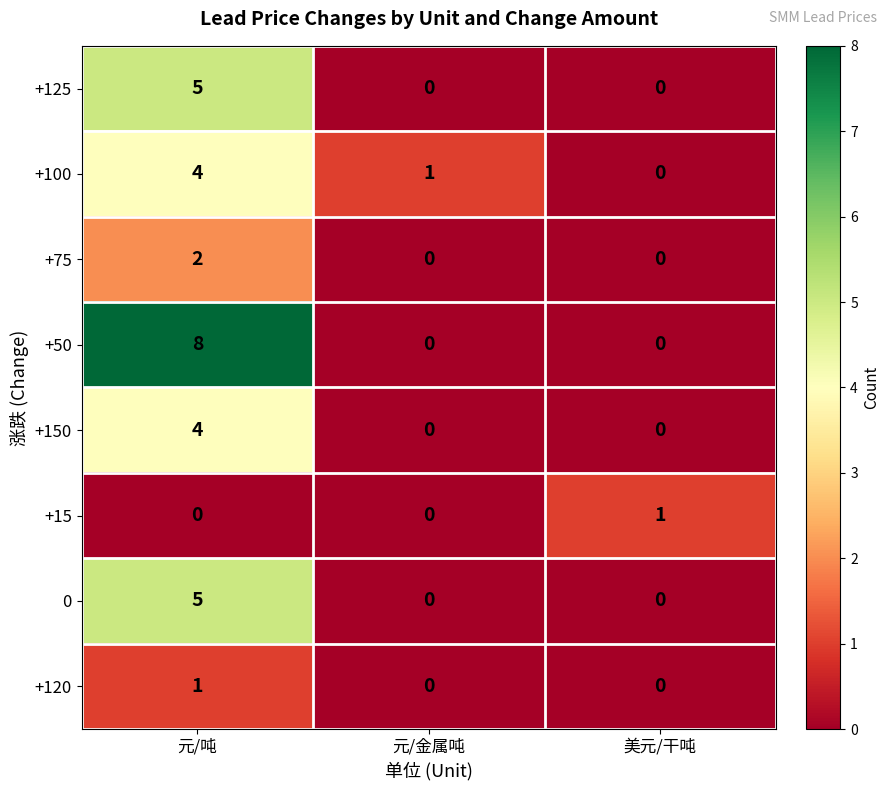

How many distinct data groups are displayed?

8